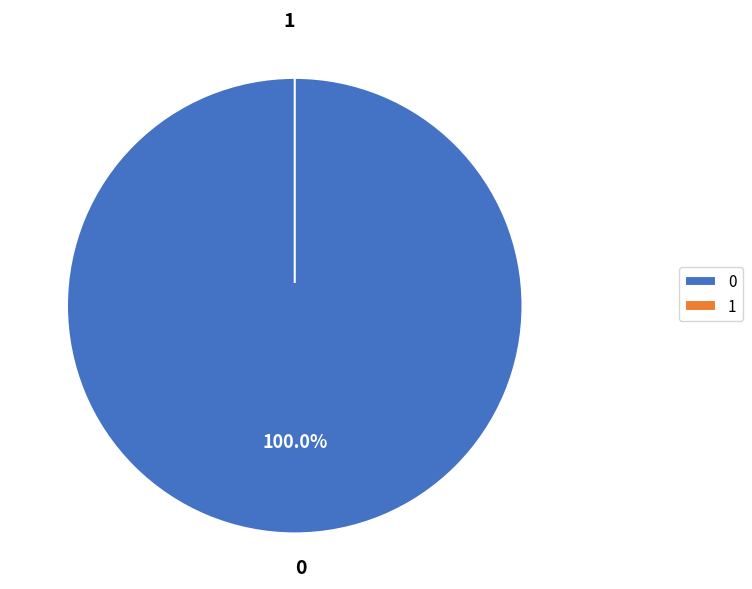

Count the number of slices in the pie.

2